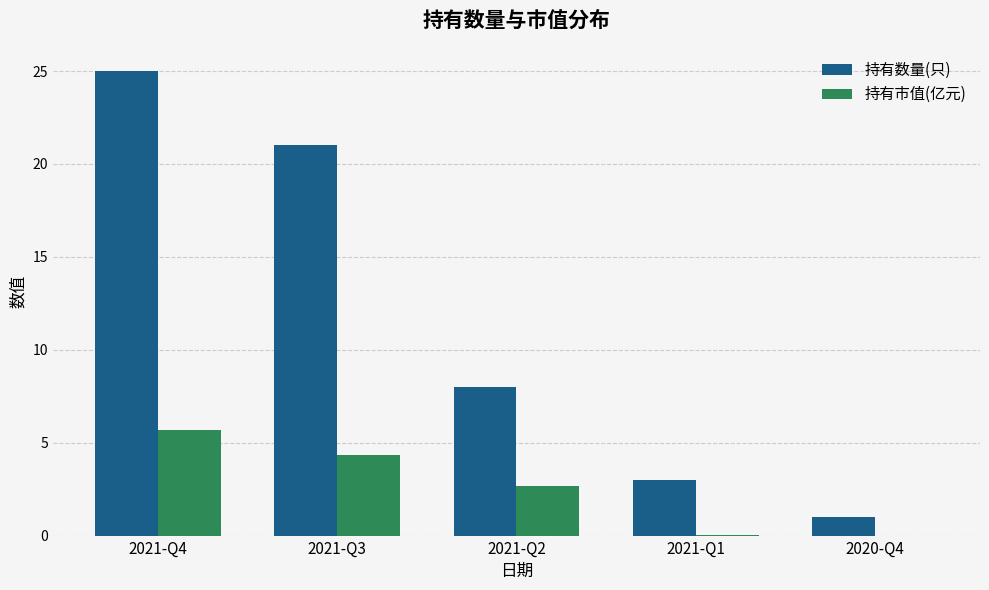

Which category has the highest value in the 持有数量(只) series?

2021-Q4